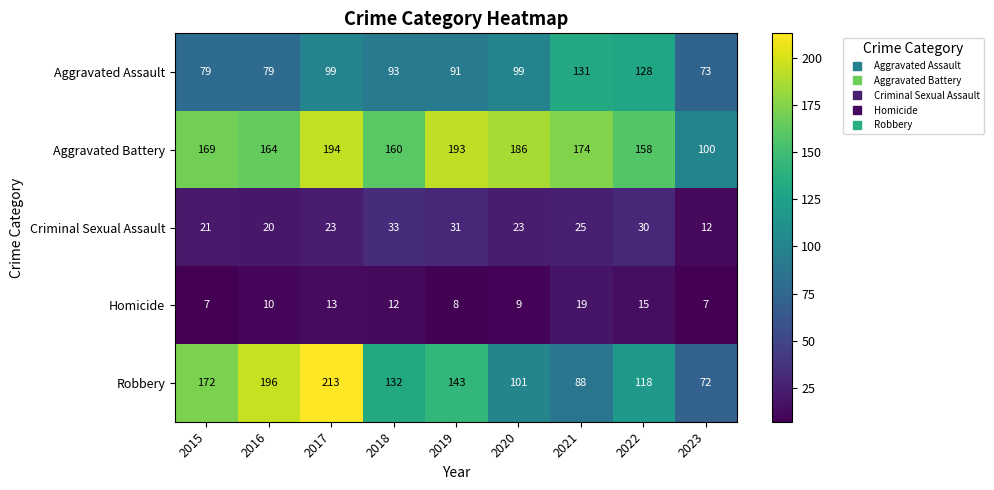

True or false: Aggravated Battery has a value of 169 at 2015.

True